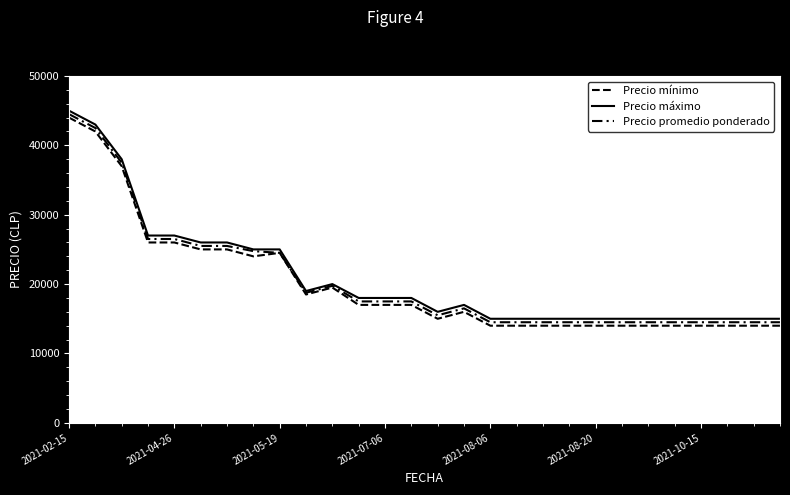

List the series in order of their overall mean, lowest first.

Precio mínimo, Precio promedio ponderado, Precio máximo